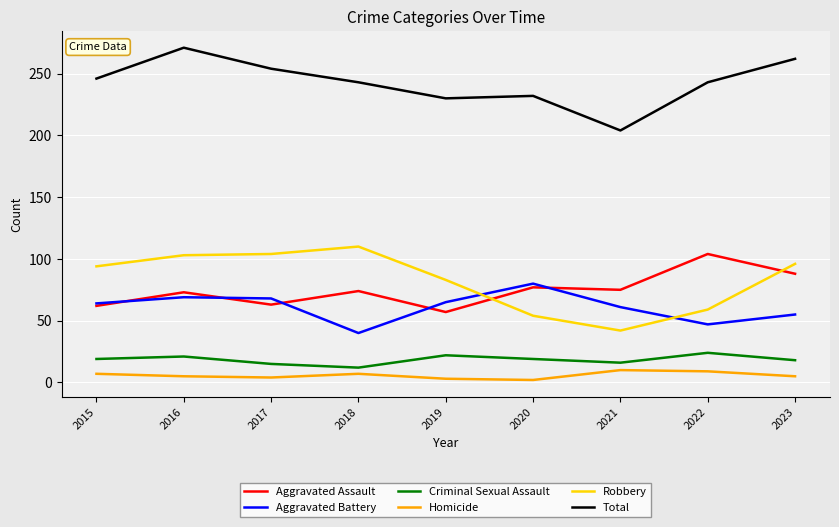

At 2018, list the series in order from largest to smallest.

Total, Robbery, Aggravated Assault, Aggravated Battery, Criminal Sexual Assault, Homicide